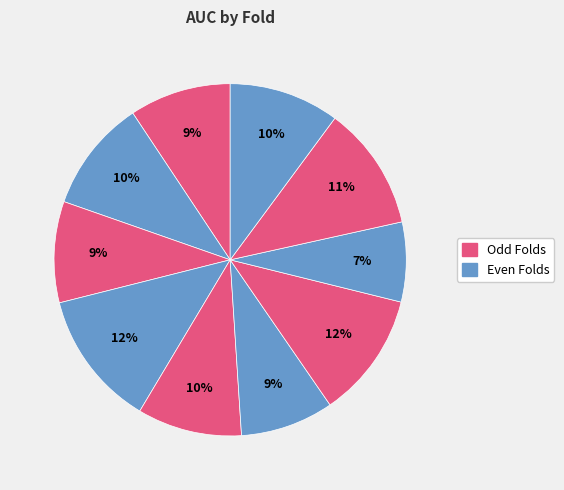

Rank the categories by value from lowest to highest.

8, 6, 3, 1, 5, 10, 2, 9, 7, 4